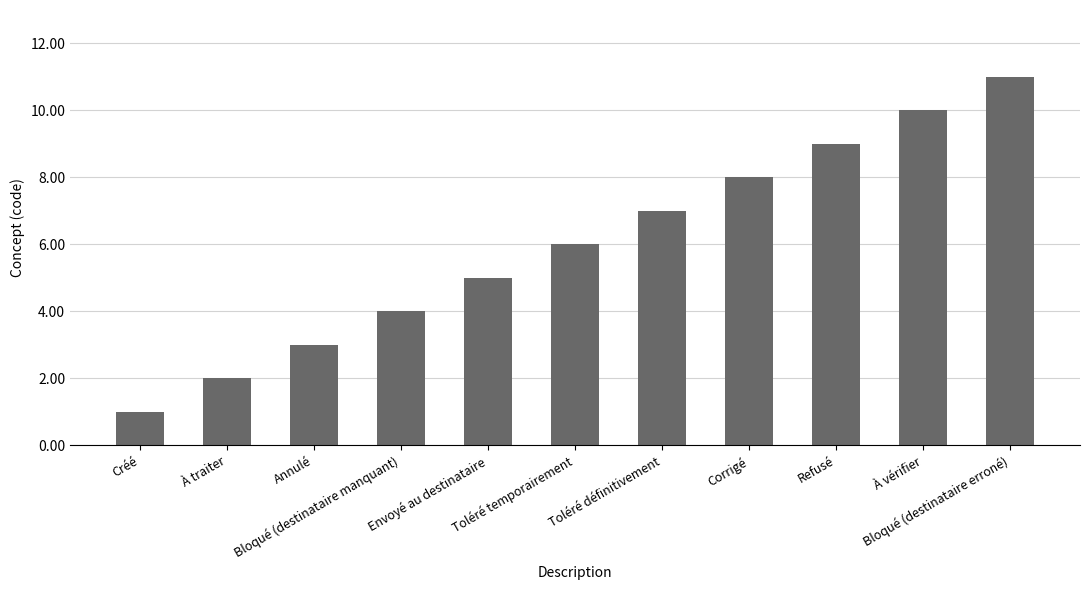

Between À traiter and Envoyé au destinataire, which is larger?

Envoyé au destinataire